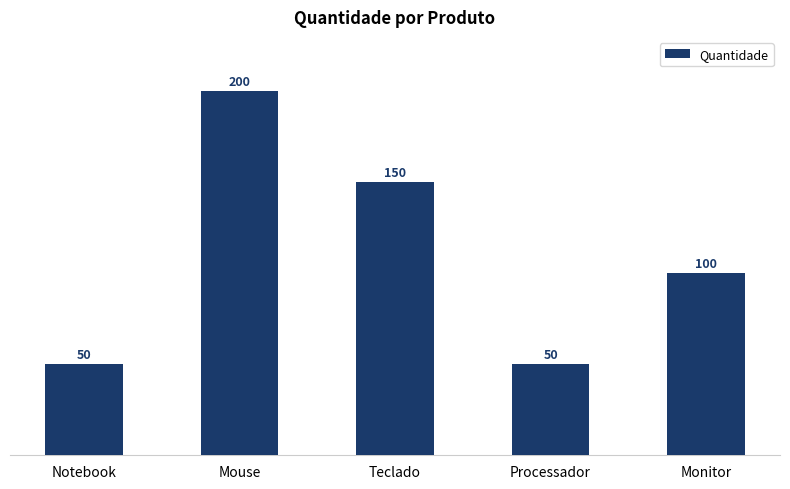

At which category does the chart reach its peak across all series?

Mouse